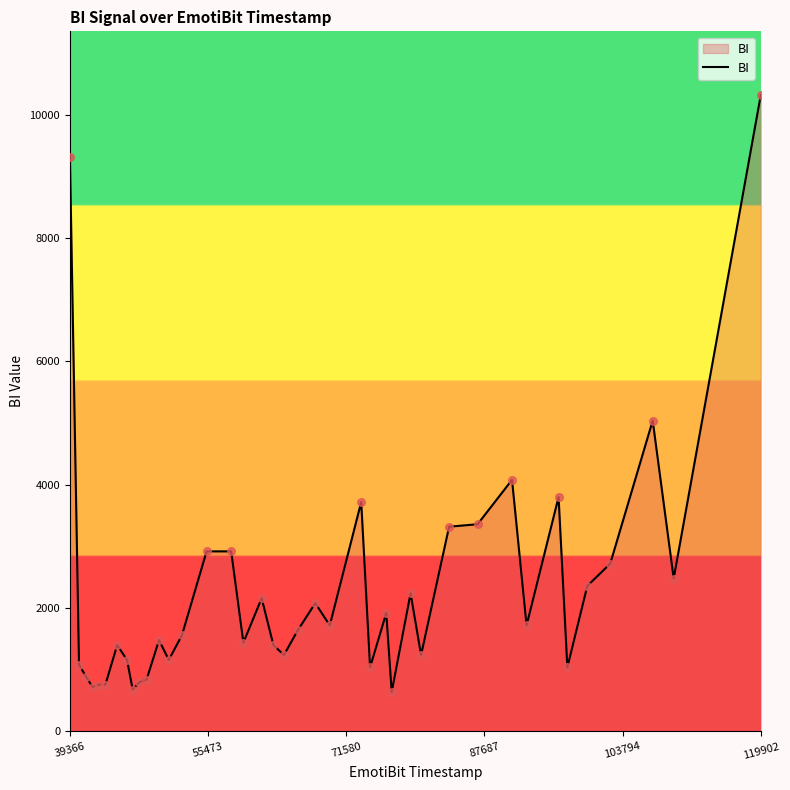

What is the smallest value displayed?

640